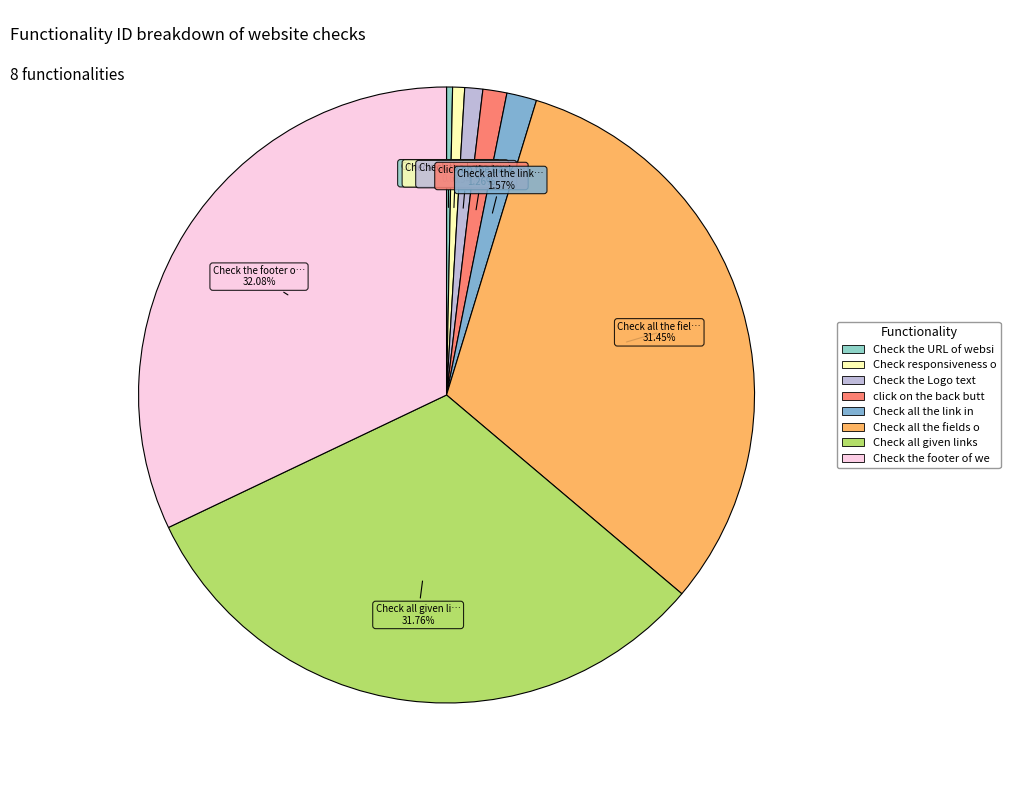

Rank the categories by value from highest to lowest.

Check the footer of website, Check all given links, Check all the fields of contact us page, Check all the link in header, click on the back button, Check the Logo text, Check responsiveness of website, Check the URL of website